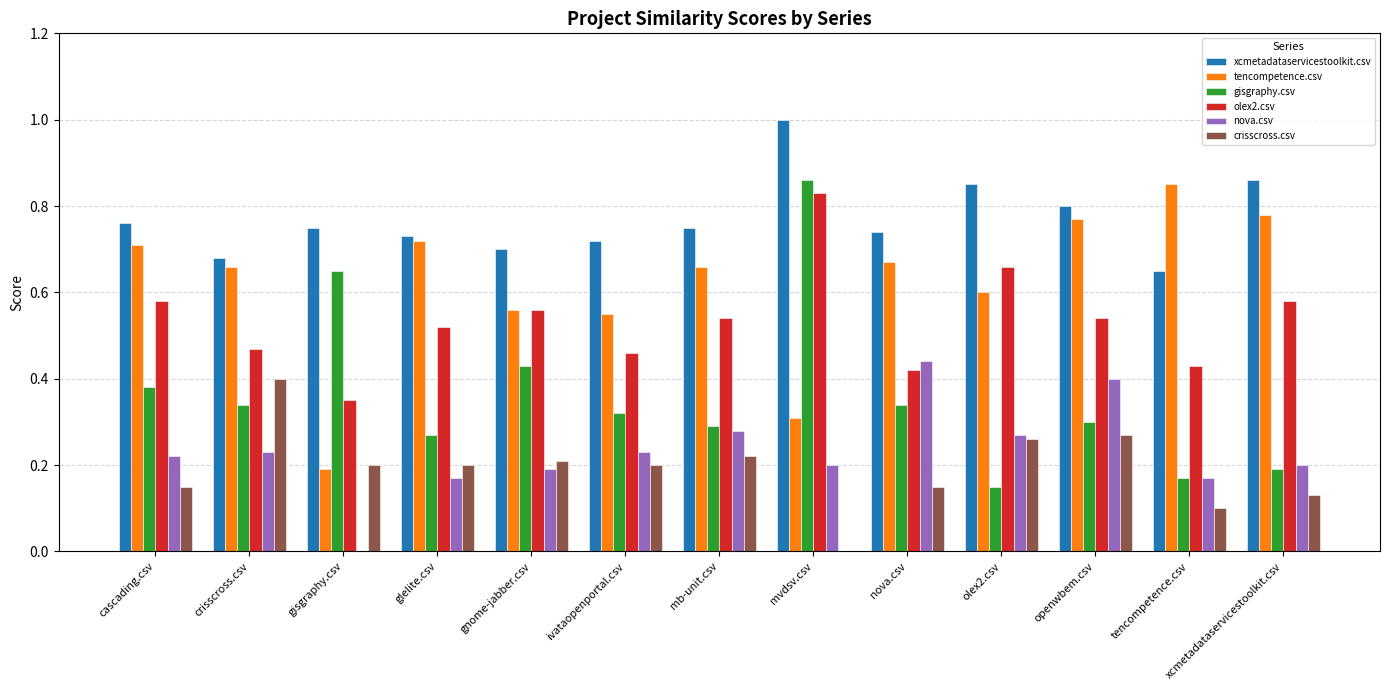

The gisgraphy.csv series shows 0.2 at cascading.csv. True or false?

False